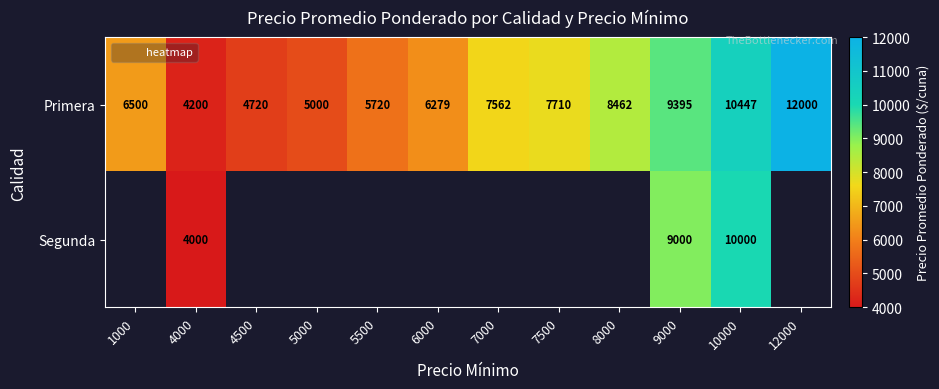

Which has a higher value, 4500 or 1000?

1000